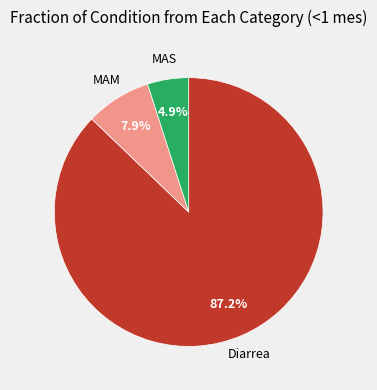

How many segments does this pie chart have?

3